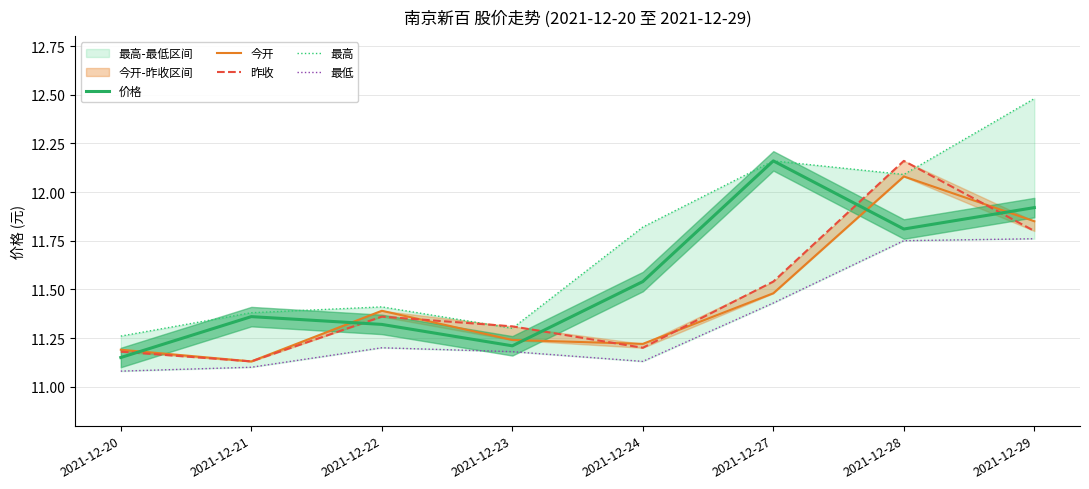

The 今开 series shows 20.2 at 2021-12-28. True or false?

False